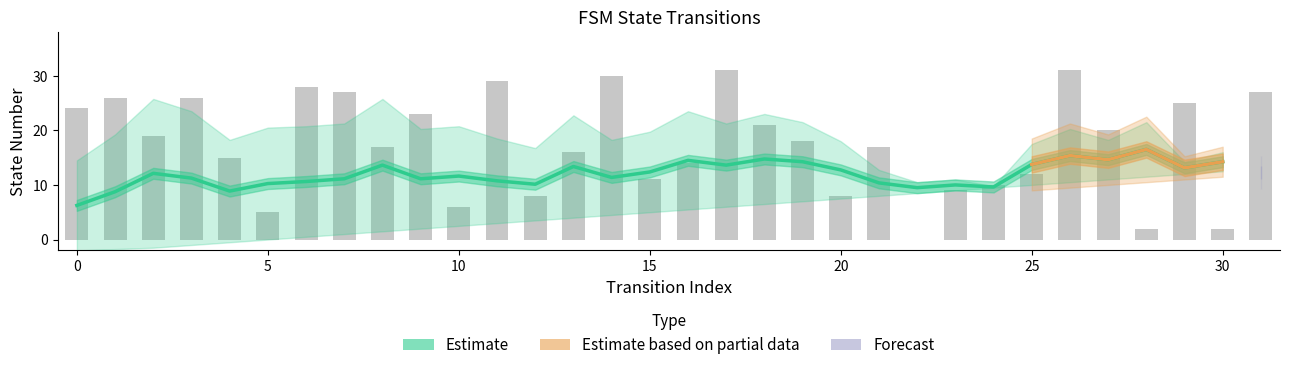

Which category has the lowest value across all series?

22